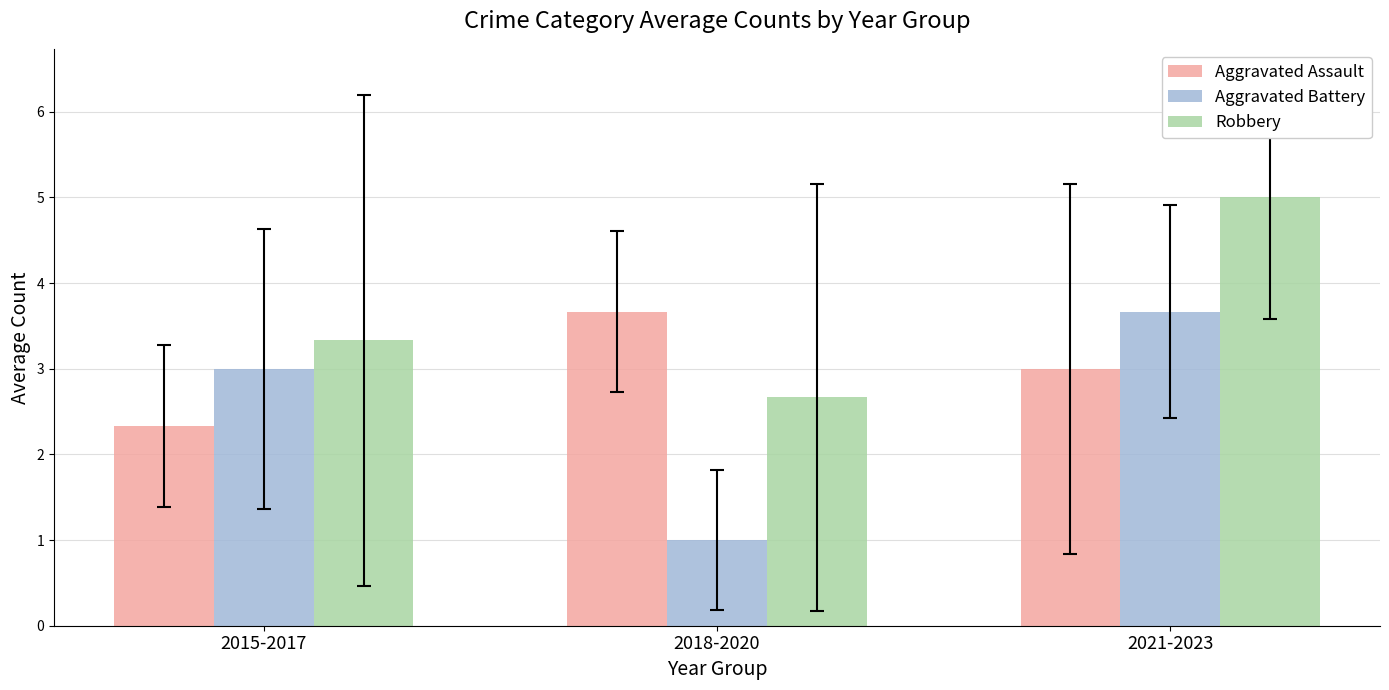

Reading left to right, extract all data points from this chart.

Aggravated Assault: 2015-2017=2.3	2018-2020=3.7	2021-2023=3.0
Aggravated Battery: 2015-2017=3.0	2018-2020=1.0	2021-2023=3.7
Robbery: 2015-2017=3.3	2018-2020=2.7	2021-2023=5.0